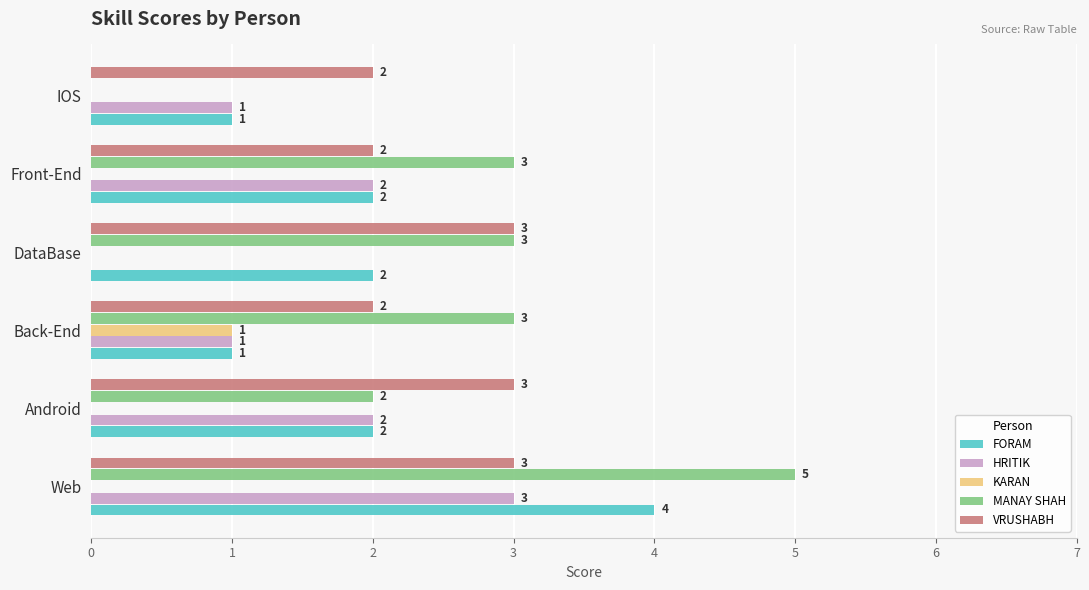

What are all the series names shown in the legend?

FORAM, HRITIK, KARAN, MANAY SHAH, VRUSHABH